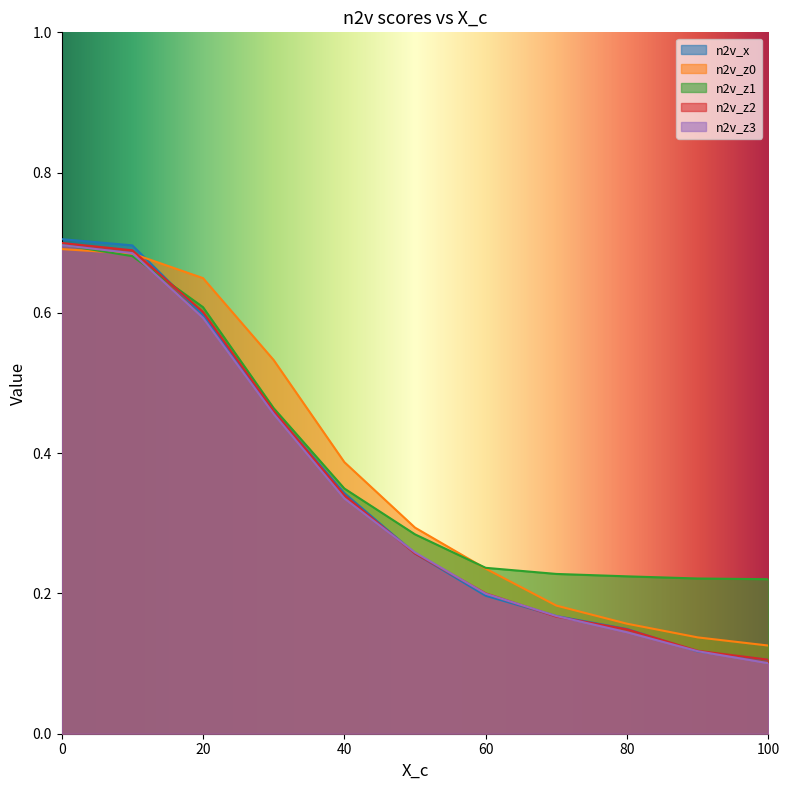

Which series has the widest spread of values?

n2v_x